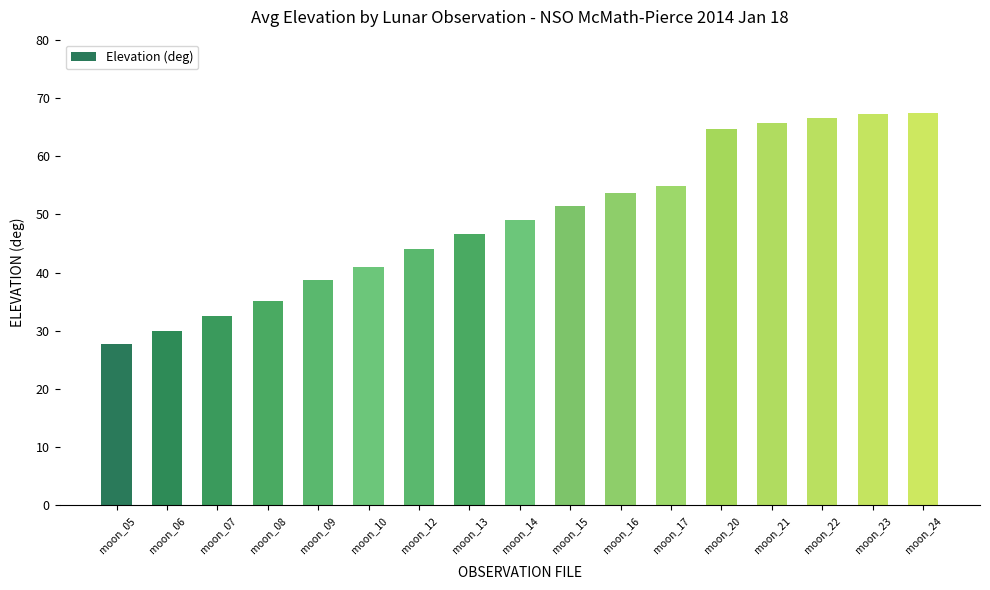

How many values are below 49?

8